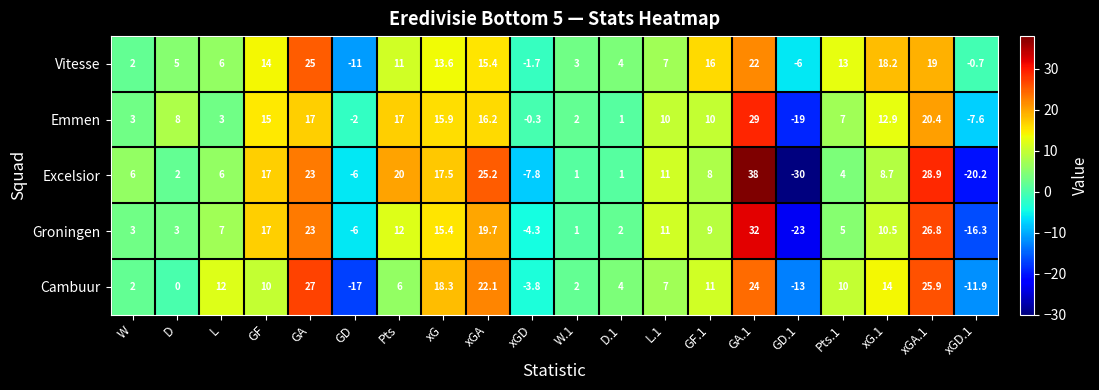

What is the difference between the second highest and second lowest values in the Cambuur series?

38.9